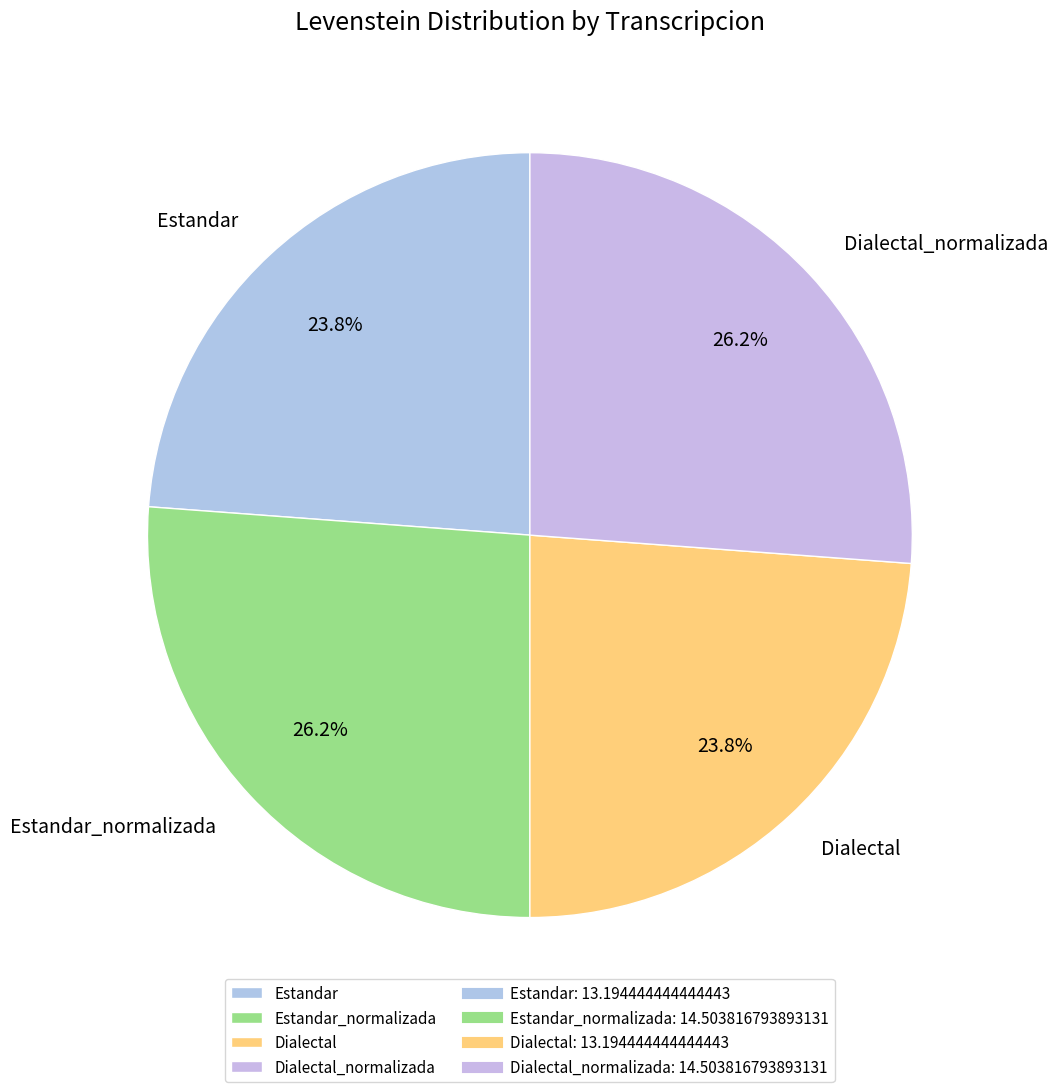

What is the ratio of the value at Estandar_normalizada to the value at Dialectal?

1.1